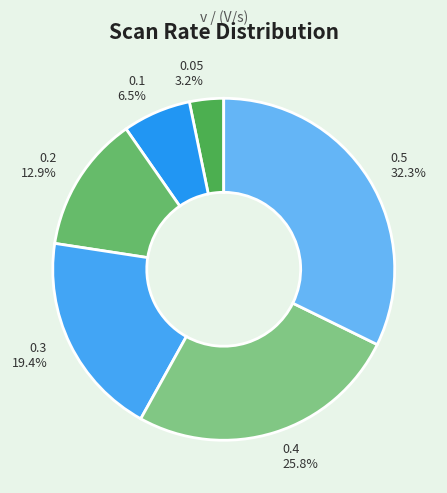

Combined, what portion of the pie is 0.3 and 0.4?

45.2%